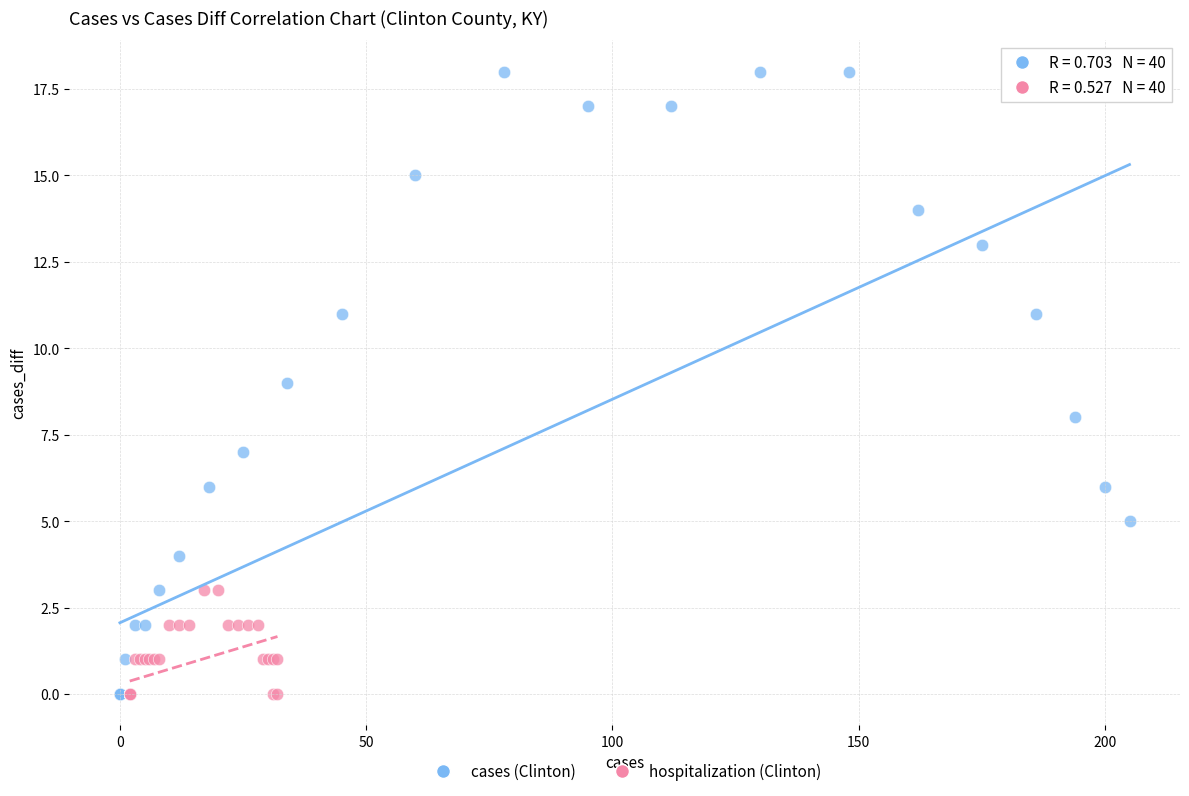

Which series has the widest spread of Y values?

cases (Clinton)